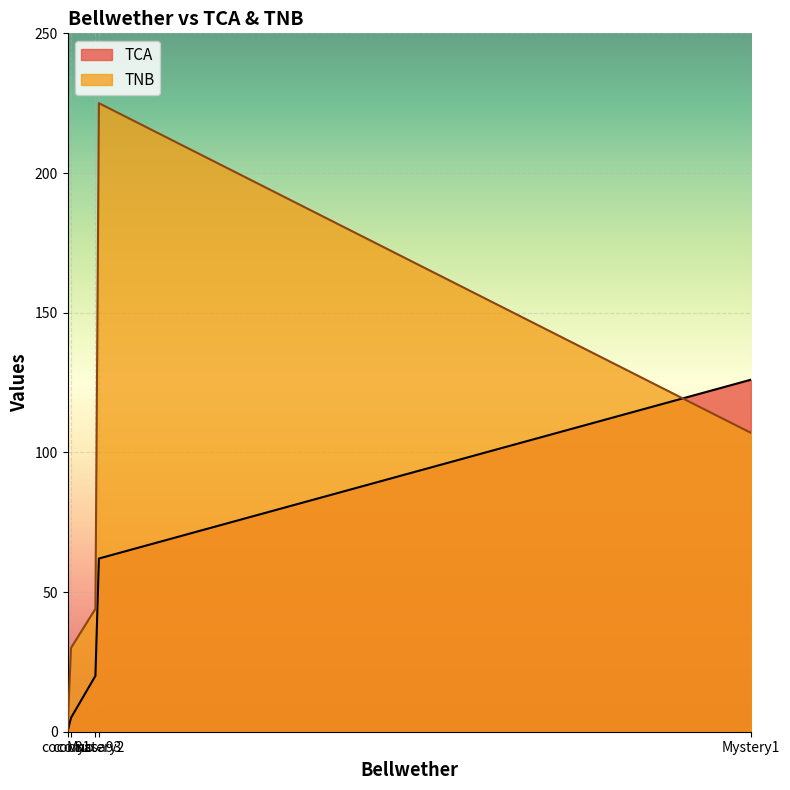

Reading right to left, transcribe all the data shown in this chart.

TCA: Mystery1=126	nasa93=62	Mystery2=20	coc81=5	cocomo=0
TNB: Mystery1=107	nasa93=225	Mystery2=44	coc81=30	cocomo=0